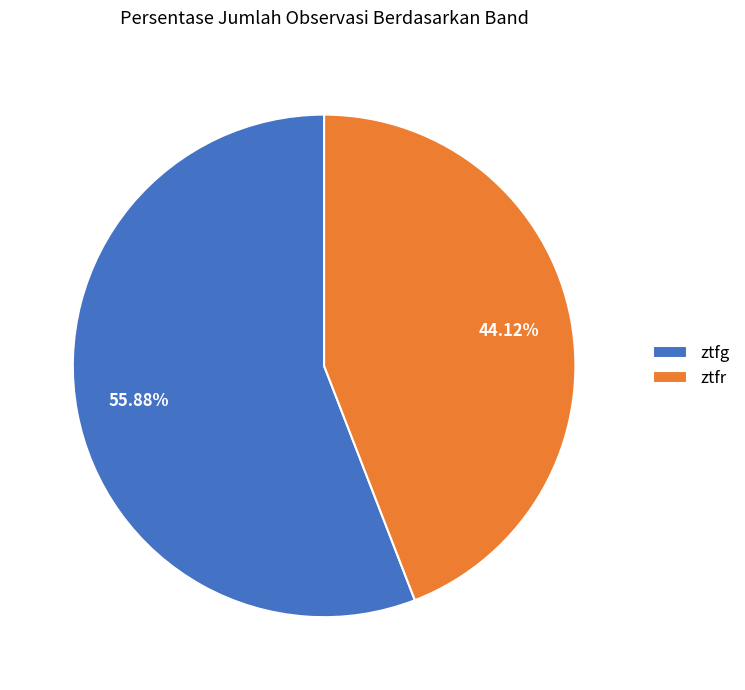

What is the total percentage of ztfg and ztfr?

100.0%